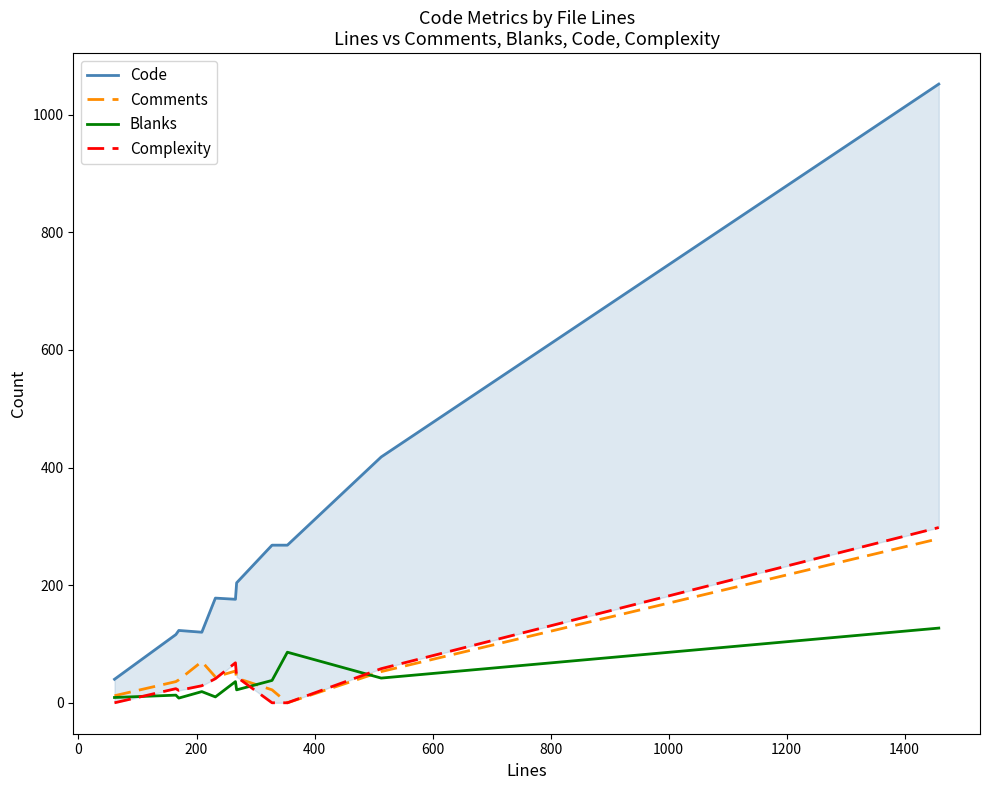

Reading left to right, list all the values displayed in this chart.

Code: 40	116	123	120	178	176	204	268	268	418	1052
Comments: 12	36	39	70	44	54	42	22	0	53	279
Blanks: 9	13	8	19	10	36	22	38	86	42	127
Complexity: 0	24	21	29	41	68	44	0	0	58	298